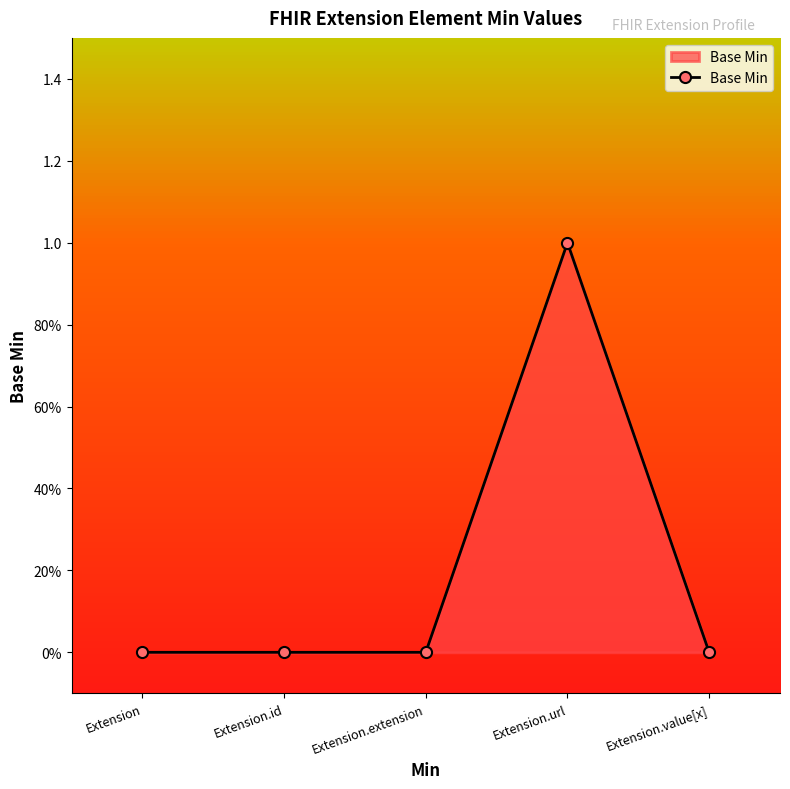

Does the chart have visible grid lines?

No